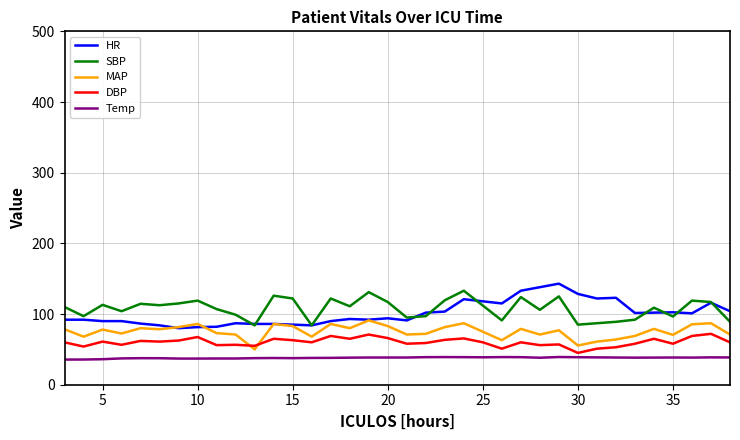

Rank the series by their maximum value, from highest to lowest.

HR, SBP, MAP, DBP, Temp